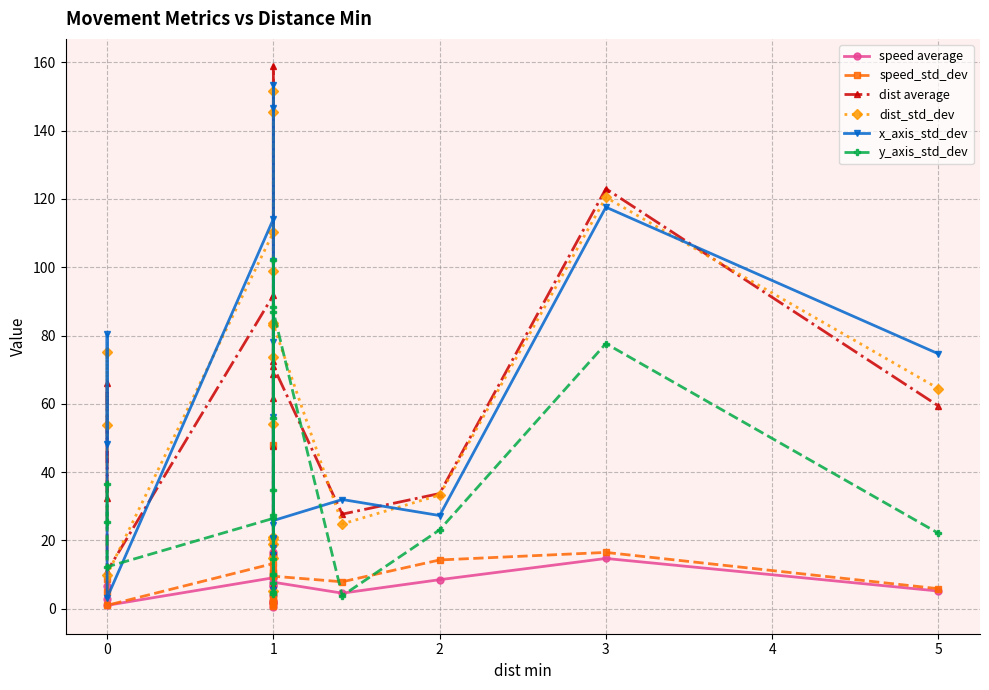

What is the sum of all dist_std_dev values?

1263.5